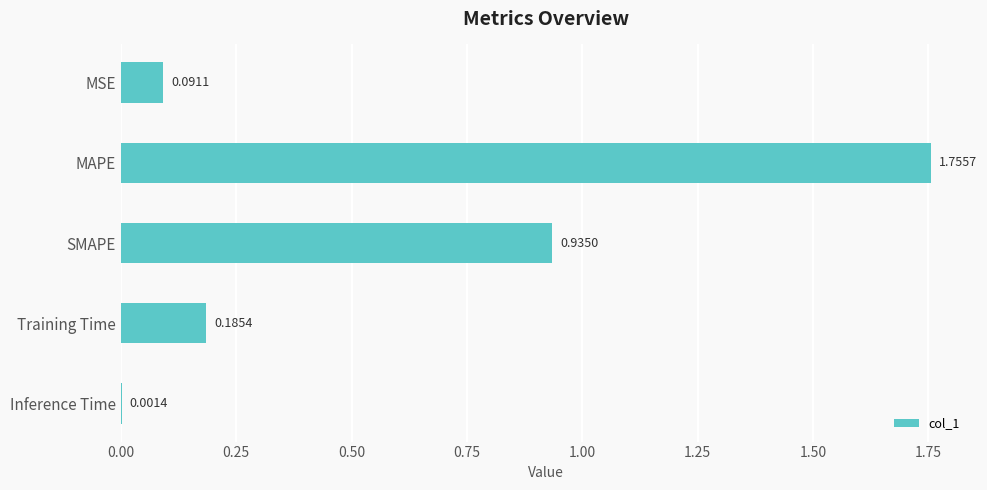

Between MSE and Training Time, which is larger?

Training Time